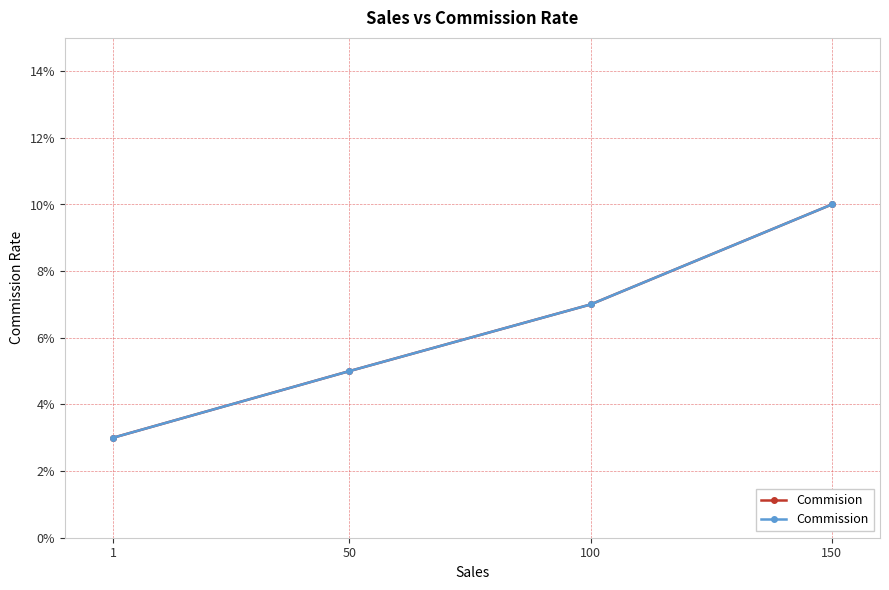

What is the total value across all series at 50?

0.1